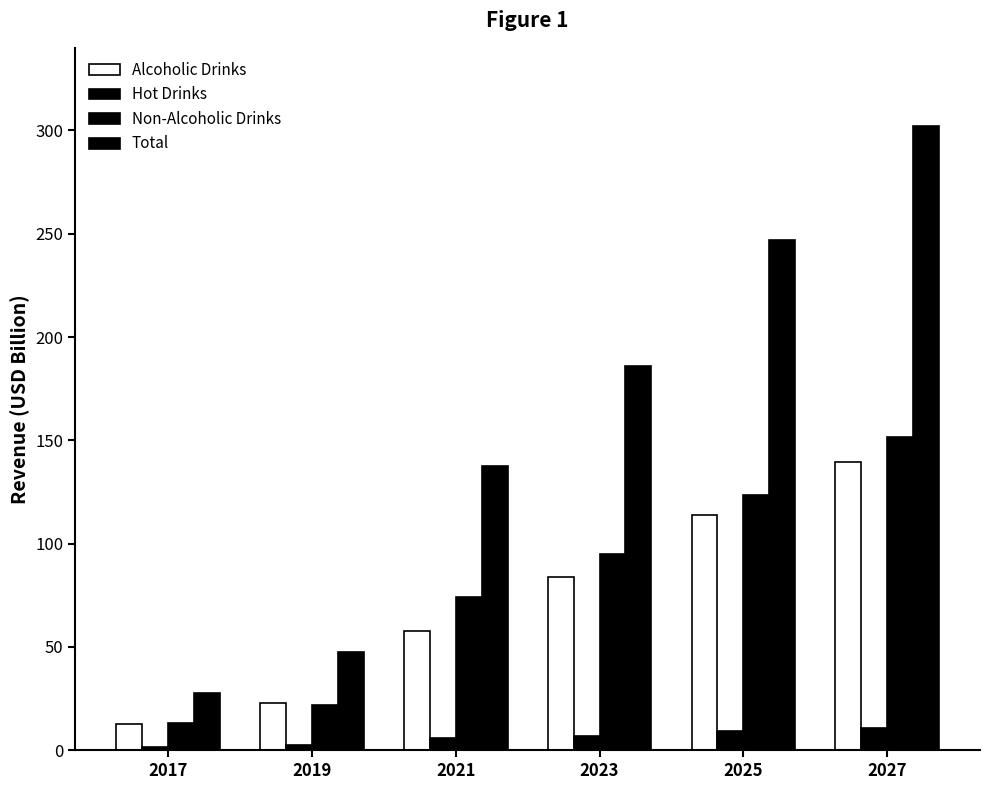

At how many categories does at least one series exceed 164?

3